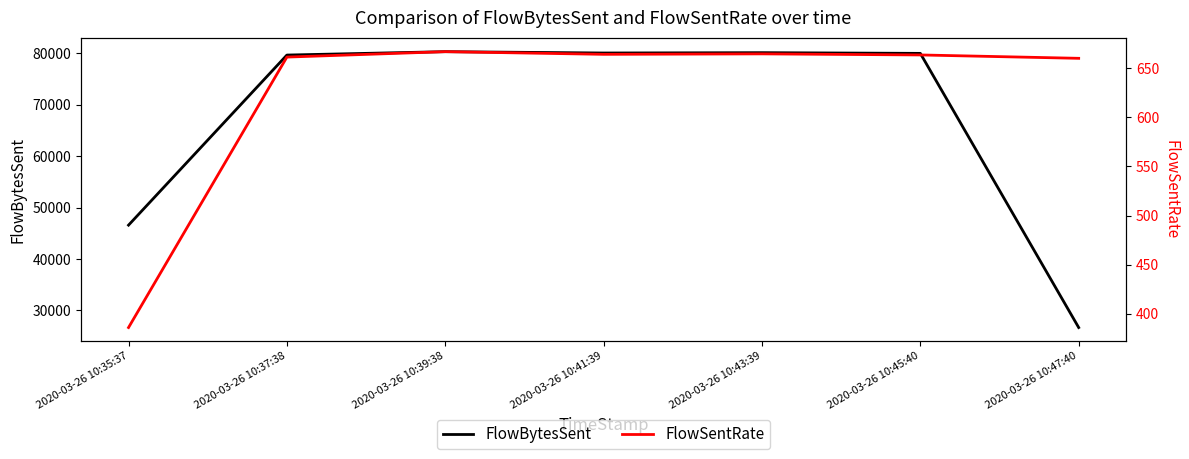

The FlowBytesSent series shows 64086.0 at 2020-03-26 10:35:37. True or false?

False